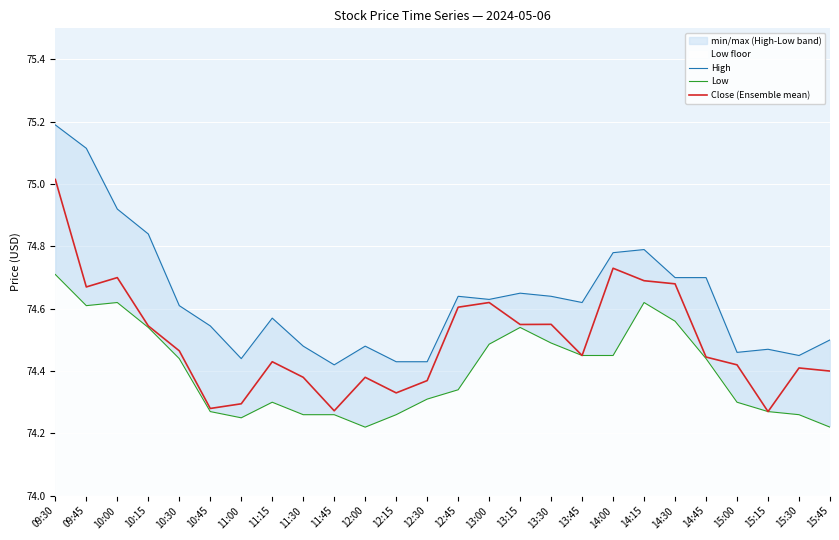

At 10:15, list the series in order from smallest to largest.

Low, Close (Ensemble mean), High